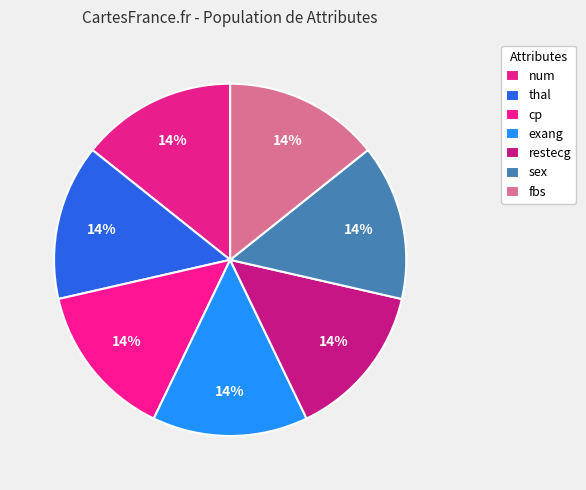

Which category has the biggest portion of the pie?

num